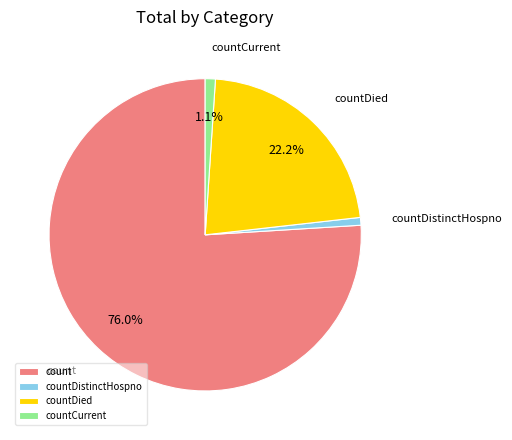

Which has a higher value, count or countDistinctHospno?

count